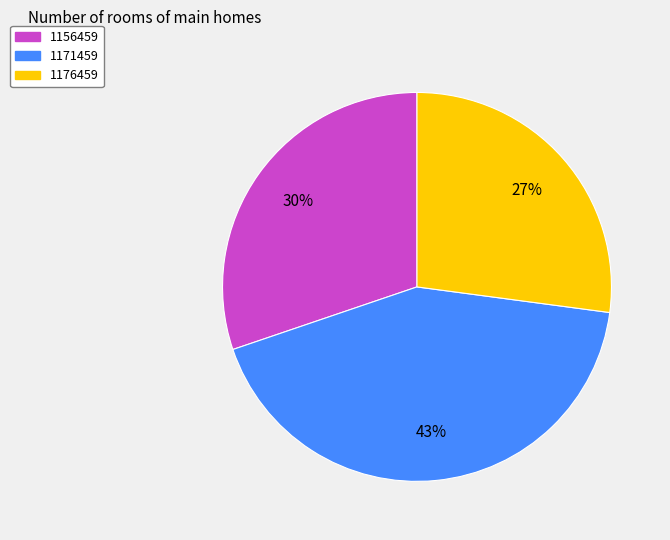

Approximately how many times larger is the value at 1156459 compared to 1171459?

0.7